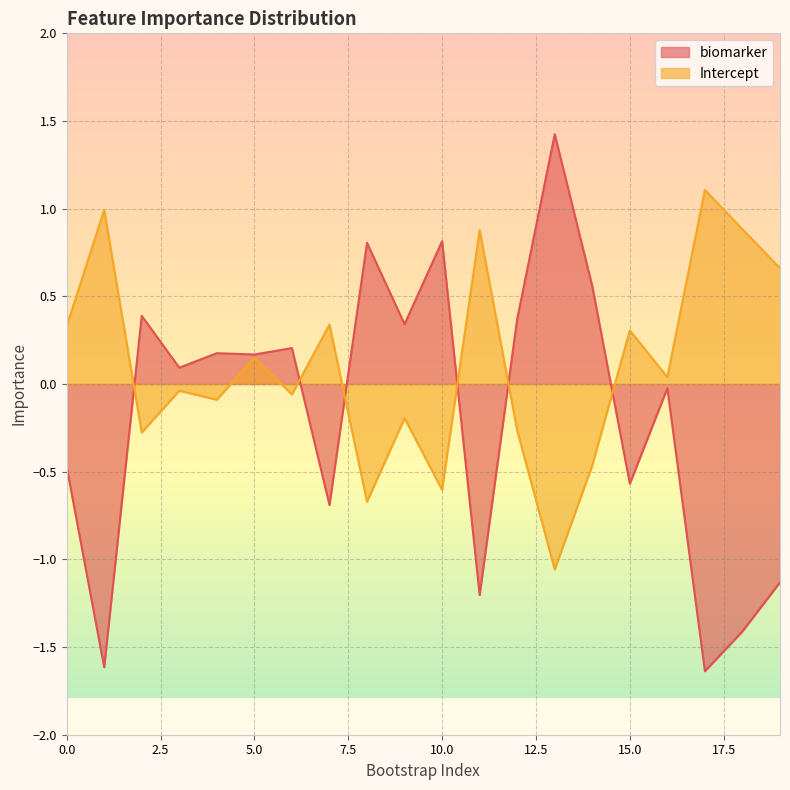

What is the value of the biomarker point at the 1st from the left?

-0.5